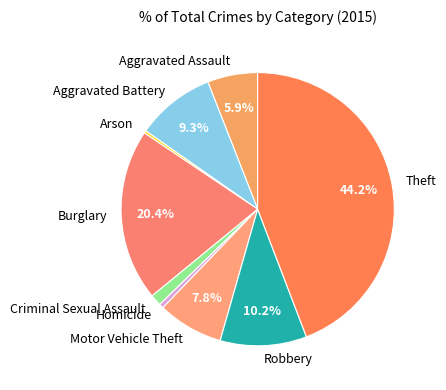

What is the largest slice in the pie chart?

Theft